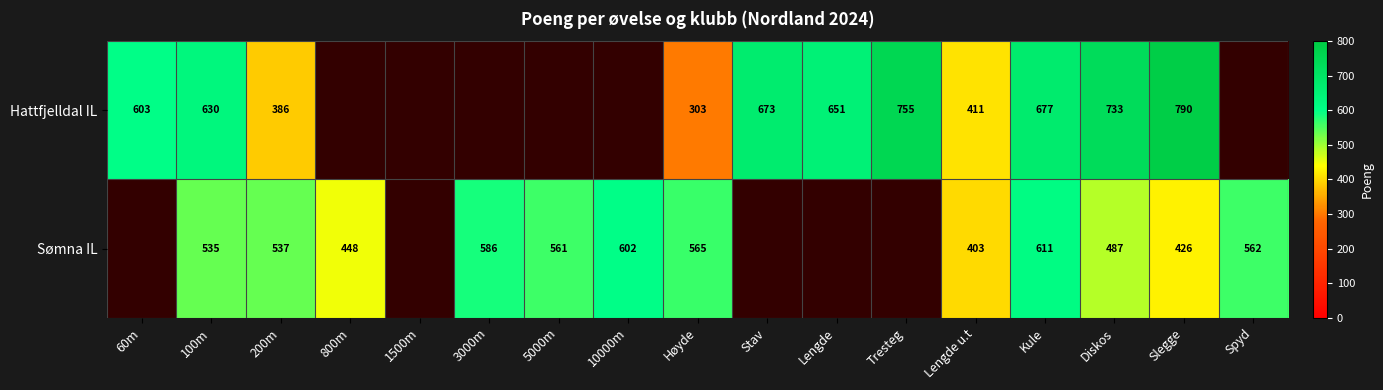

How many series are shown in this chart?

2